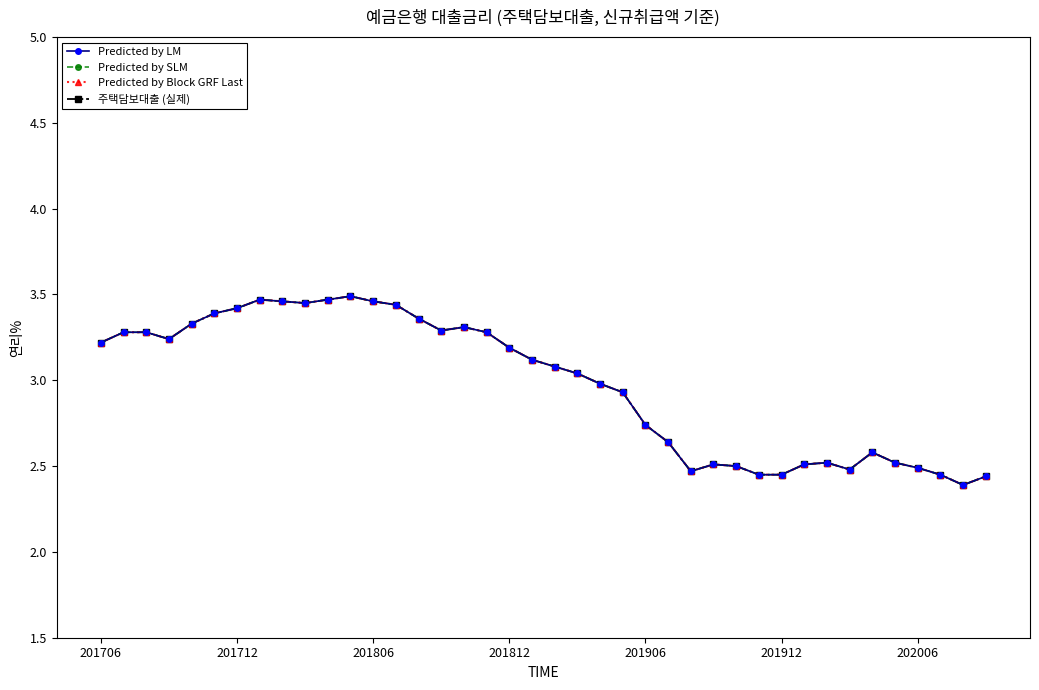

List the labels in order of 주택담보대출 (실제) value, largest first.

11, 7, 10, 8, 12, 9, 13, 202006, 201912, 14, 201906, 16, 15, 201712, 201806, 17, 201812, 201706, 18, 19, 20, 21, 22, 23, 24, 25, 34, 32, 35, 27, 31, 28, 36, 33, 26, 29, 30, 37, 39, 38